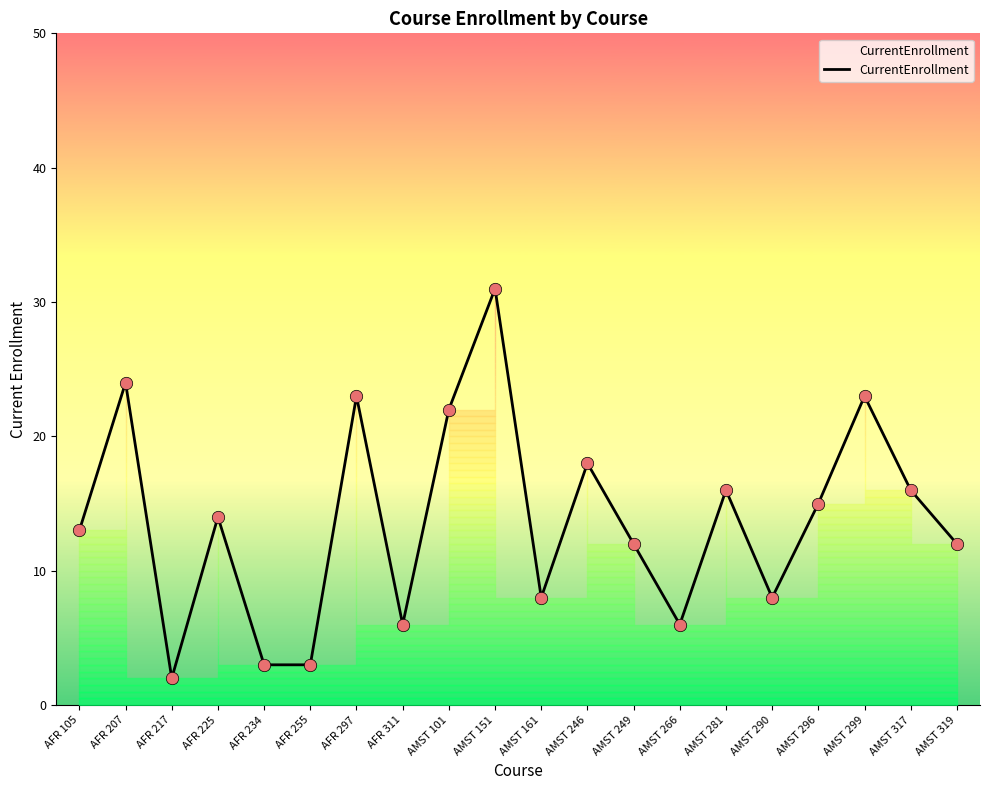

Approximately how many times larger is the value at AFR 234 compared to AMST 290?

0.4